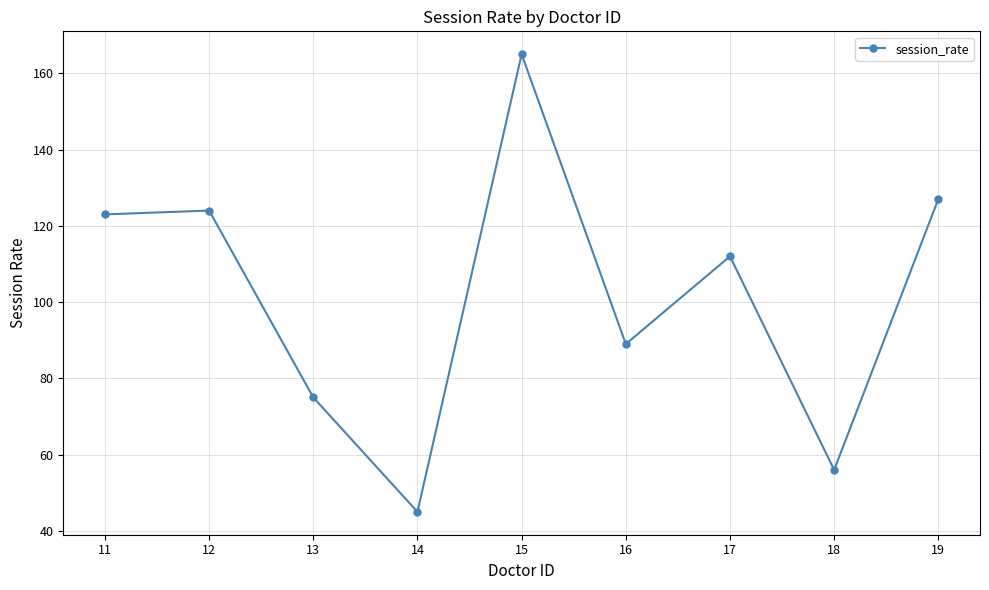

What is the difference between the maximum and second lowest values?

109